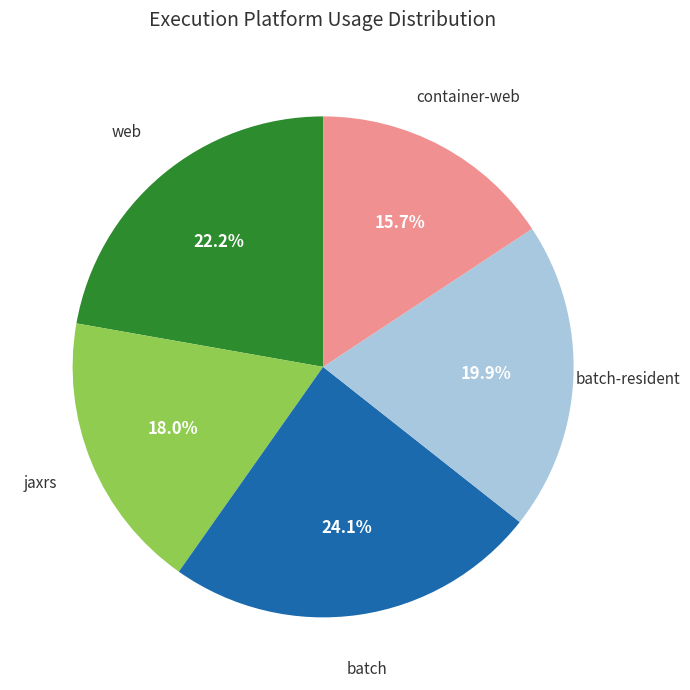

Is there a majority slice in this chart?

No